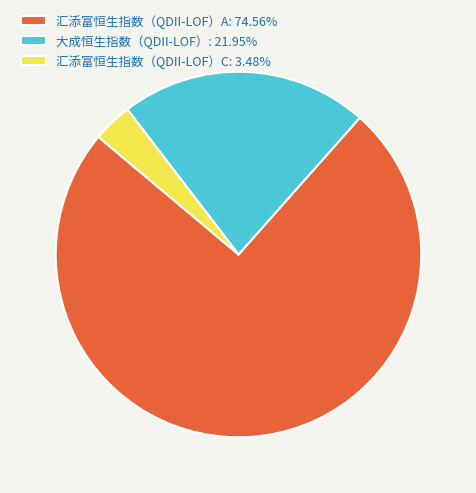

True or false: 大成恒生指数（QDII-LOF） accounts for 15% of the total.

False